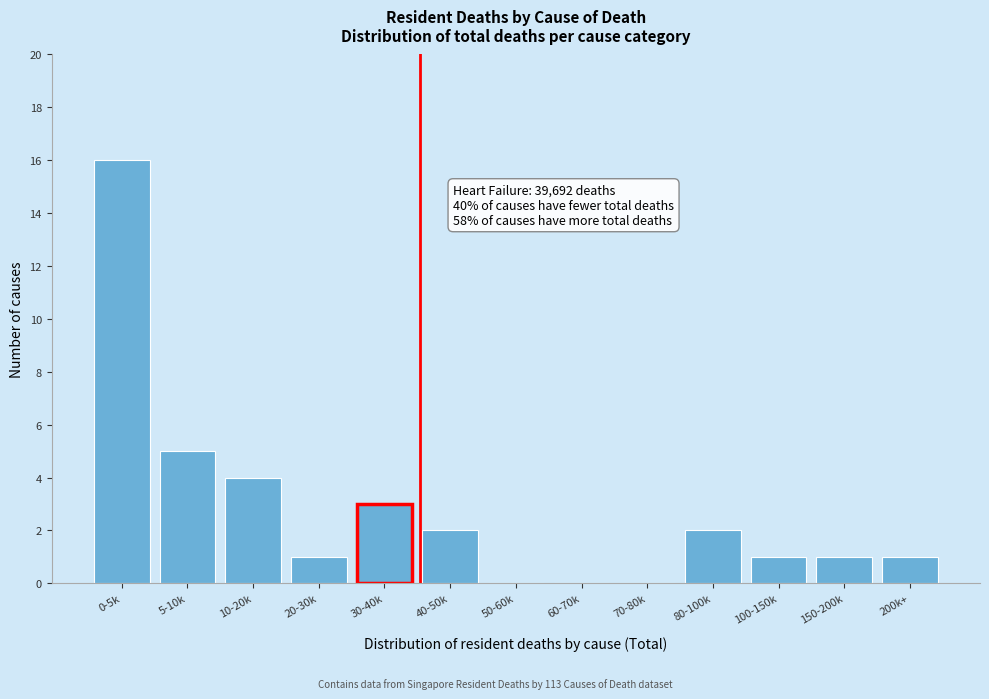

Reading left to right, extract all data points from this chart.

0-5k=16	5-10k=5	10-20k=4	20-30k=1	30-40k=3	40-50k=2	50-60k=0	60-70k=0	70-80k=0	80-100k=2	100-150k=1	150-200k=1	200k+=1